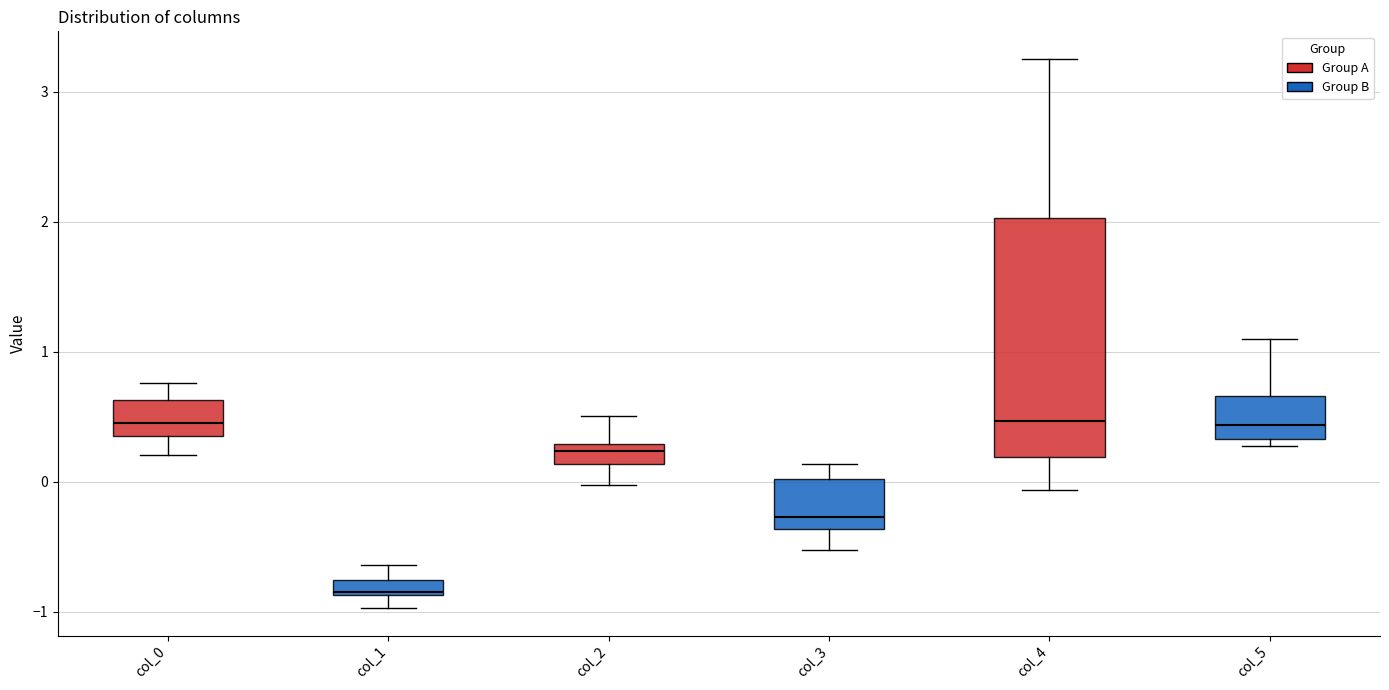

Which box is the tallest, from its lower edge to its upper edge?

col_4